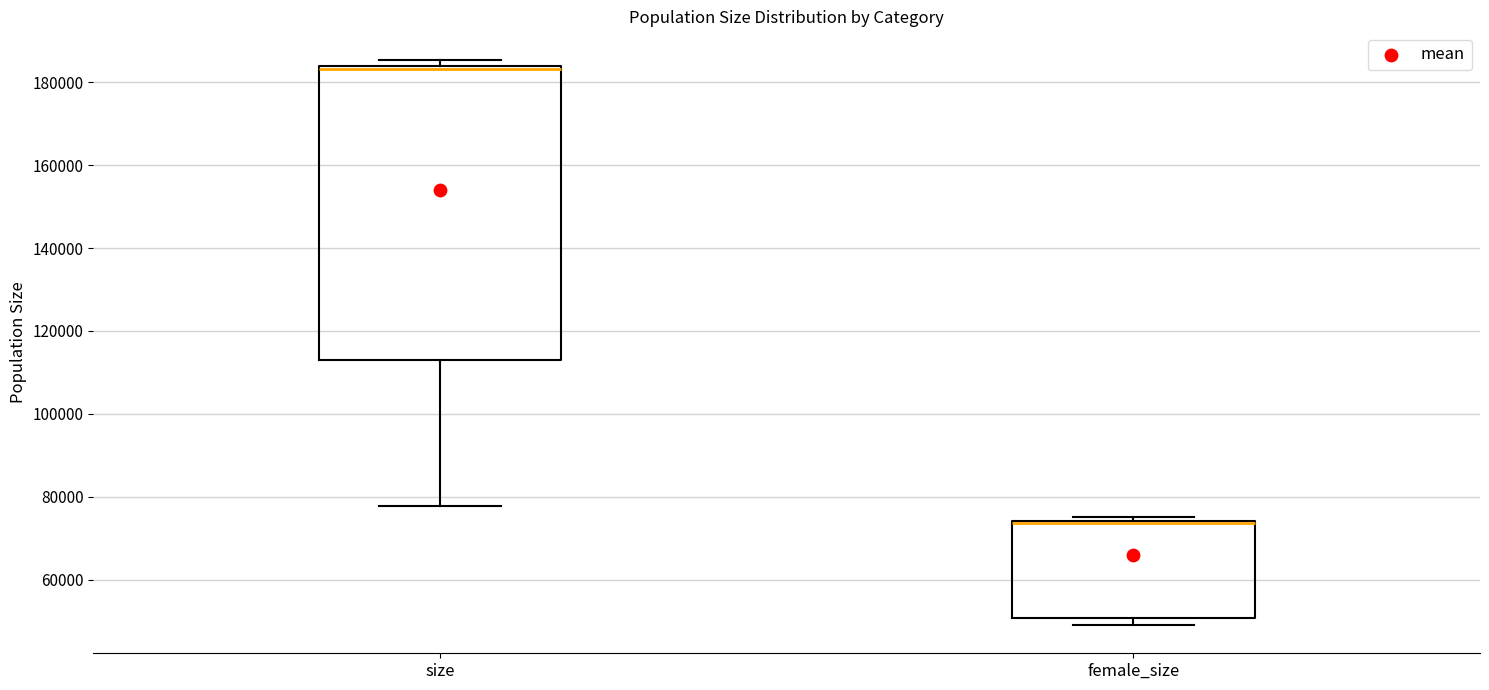

Which box is the tallest, from its lower edge to its upper edge?

size